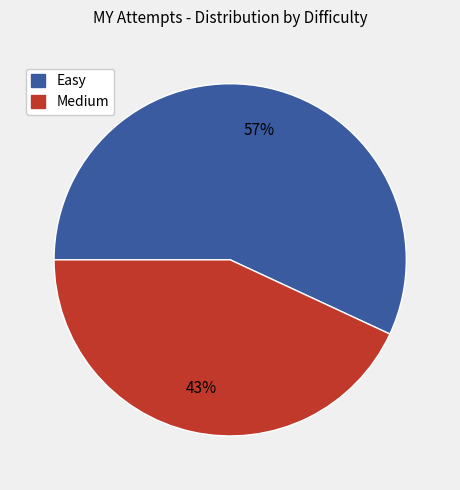

How many slices are in this pie chart?

2